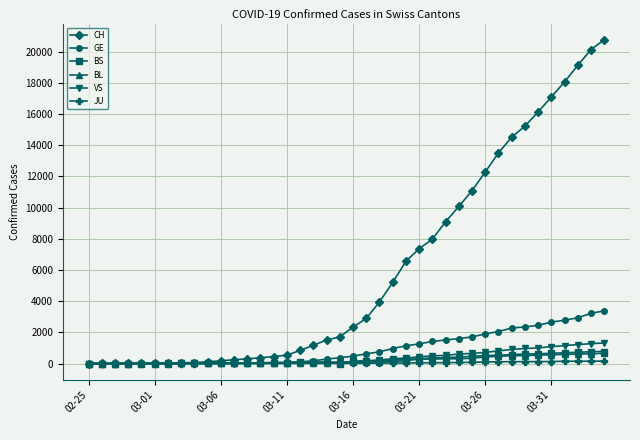

What is the maximum value for GE?

3384